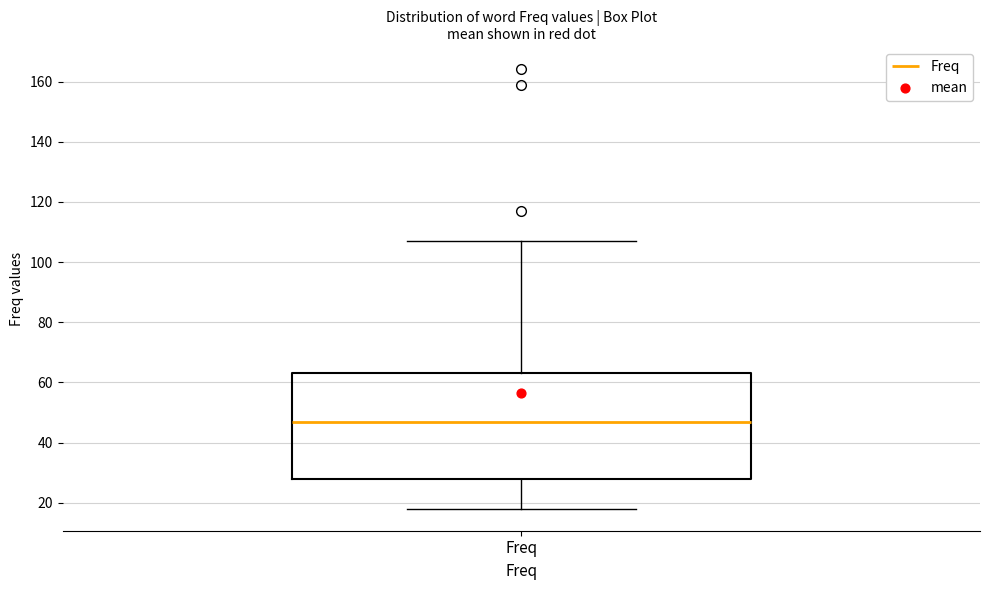

Transcribe this box plot: give where the median line is, the range the box spans, and where the two whiskers end, as read against the y-axis. The values are not printed on the chart, so give them approximately, as read against the axis.

median 48, box 28 to 64, whiskers 18 to 108